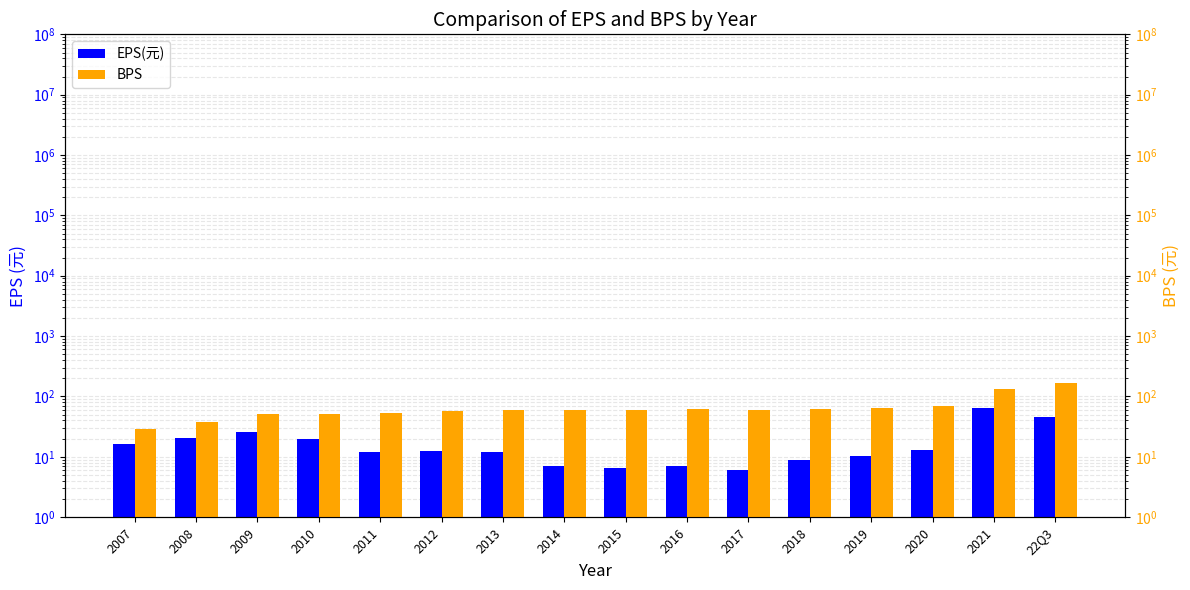

What is the difference between the maximum and minimum values in the BPS series?

135.7